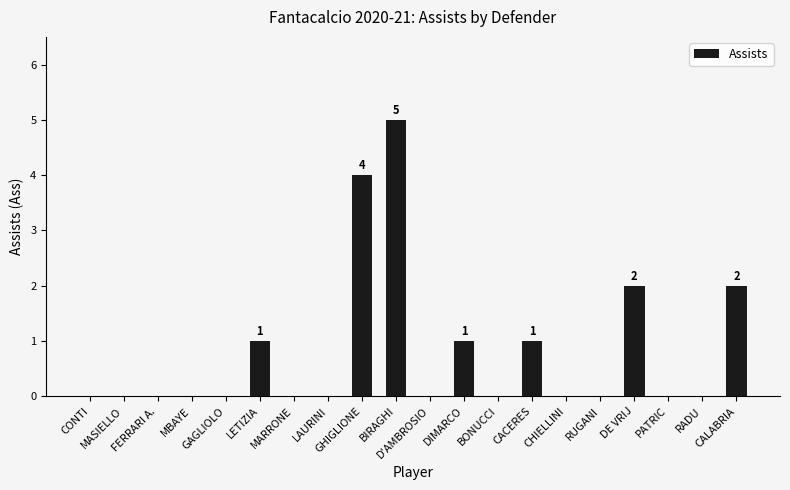

What is the sum of all values?

16